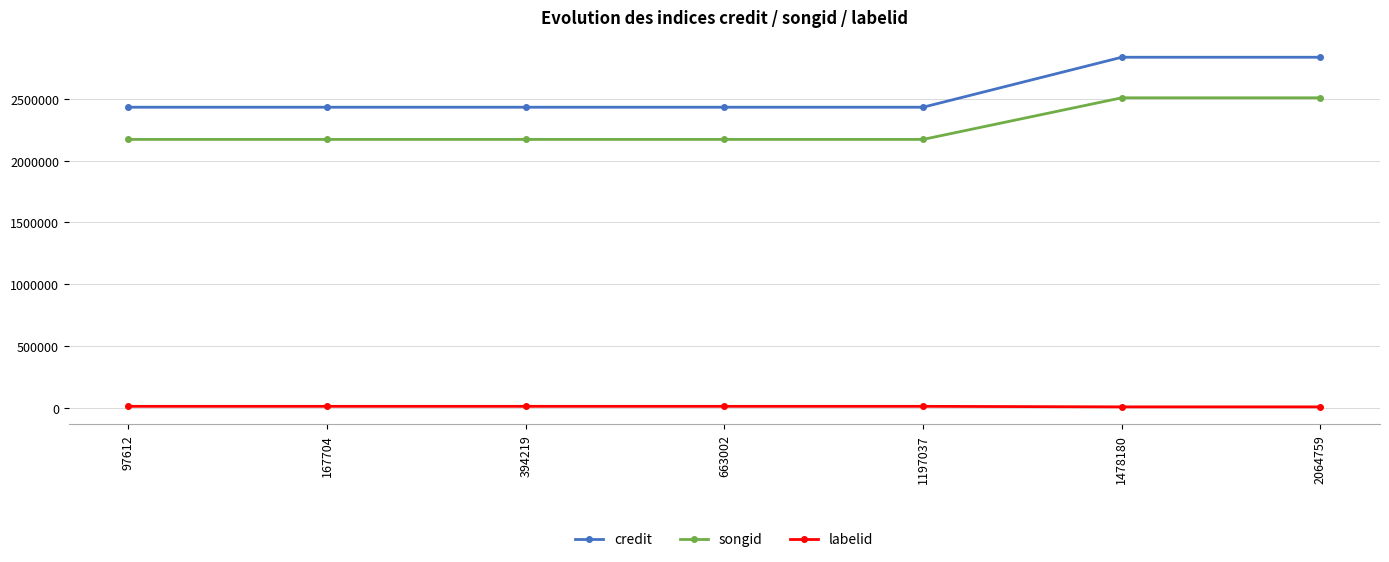

What are all the series names shown in the legend?

credit, songid, labelid